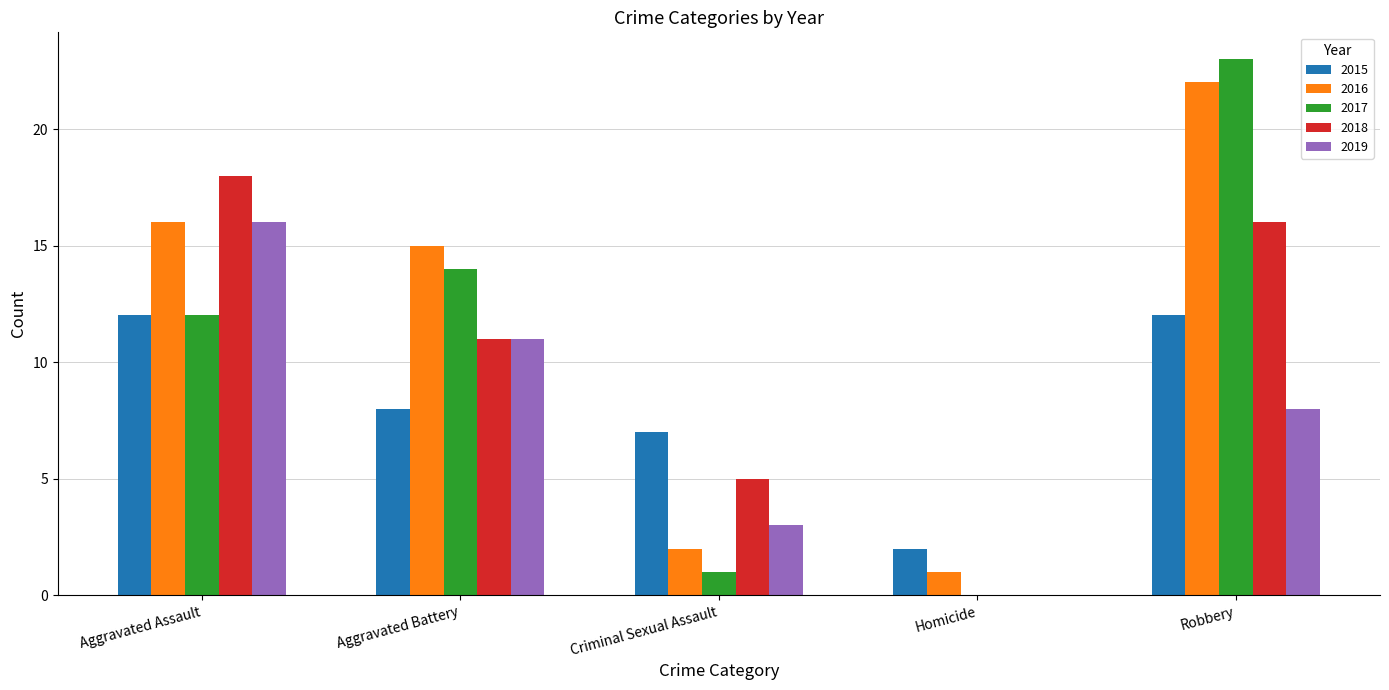

Which series has the largest range (max minus min)?

2017